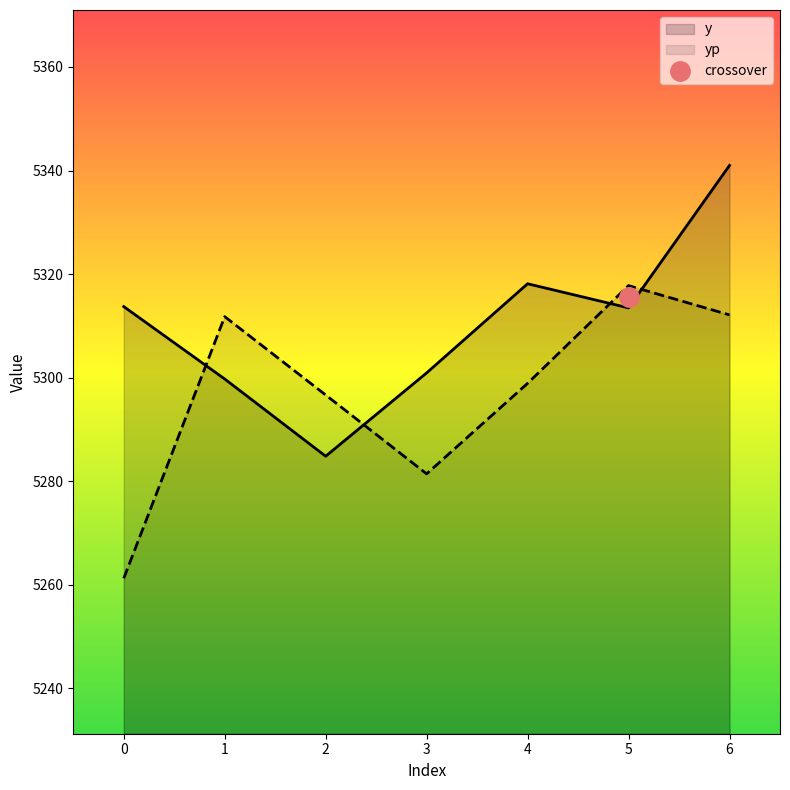

What is the value of the y point at the 5th from the left?

5318.1